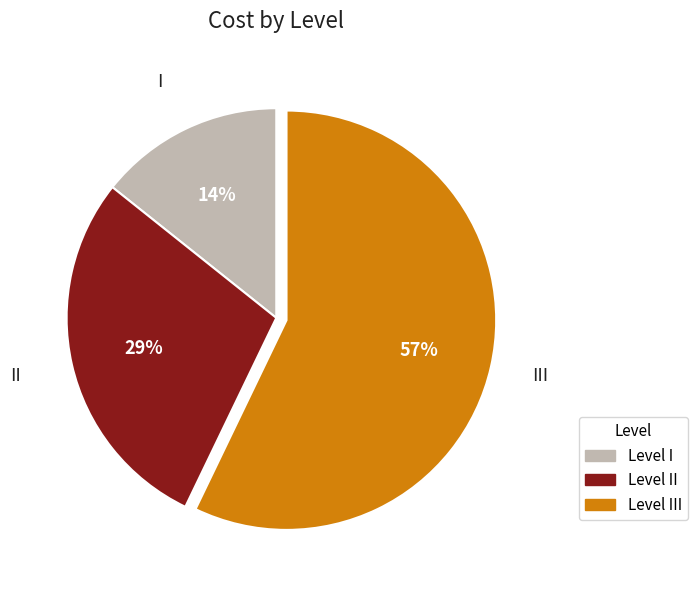

How many slices are in this pie chart?

3